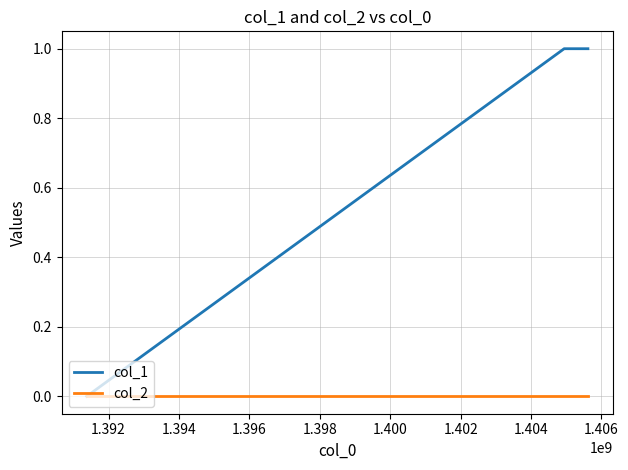

Which series has the largest total across all categories?

col_1